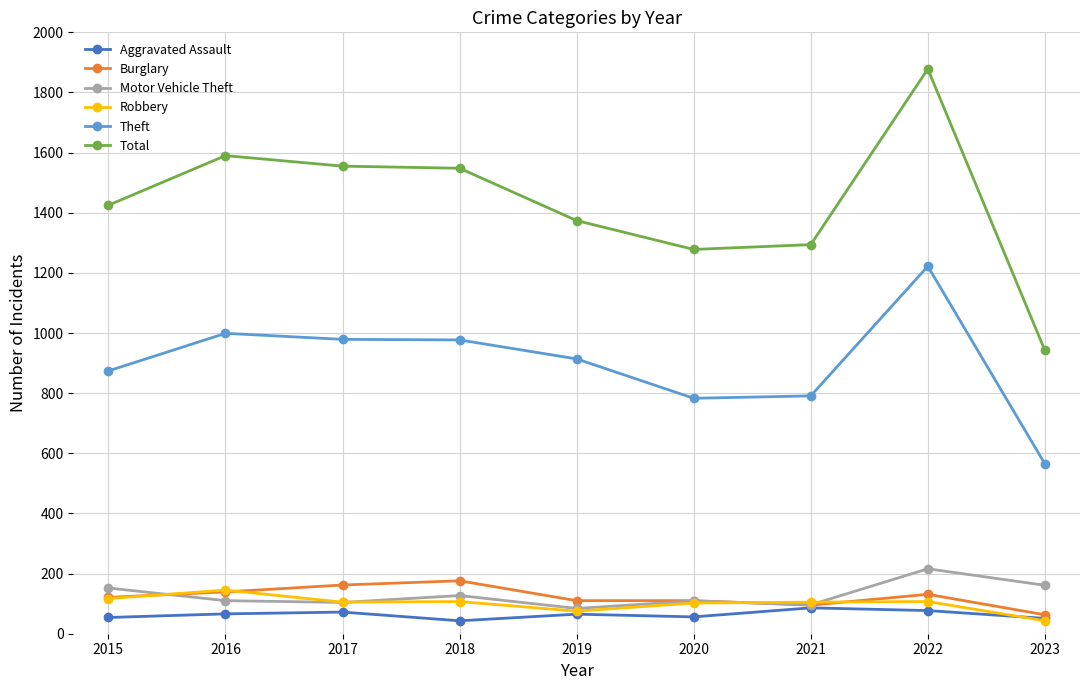

Is it true that Robbery equals 173 at 2018?

False